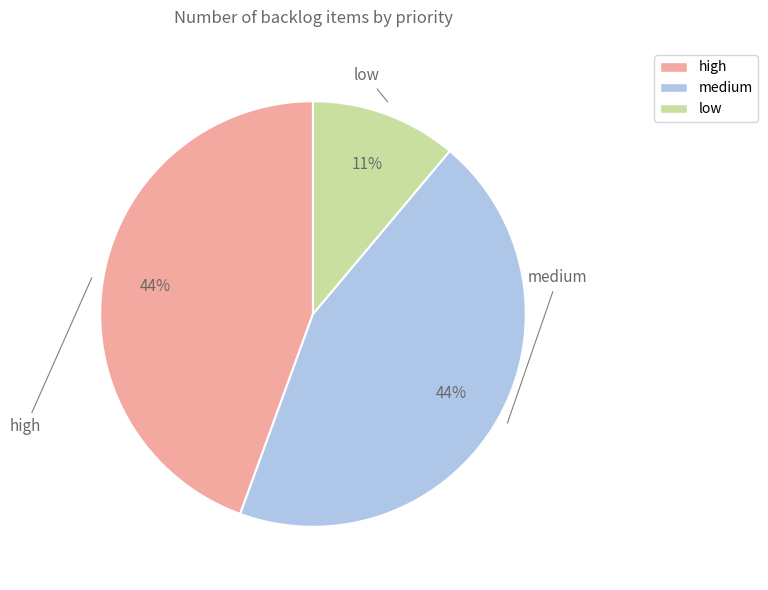

Does medium represent more than half of the total?

No